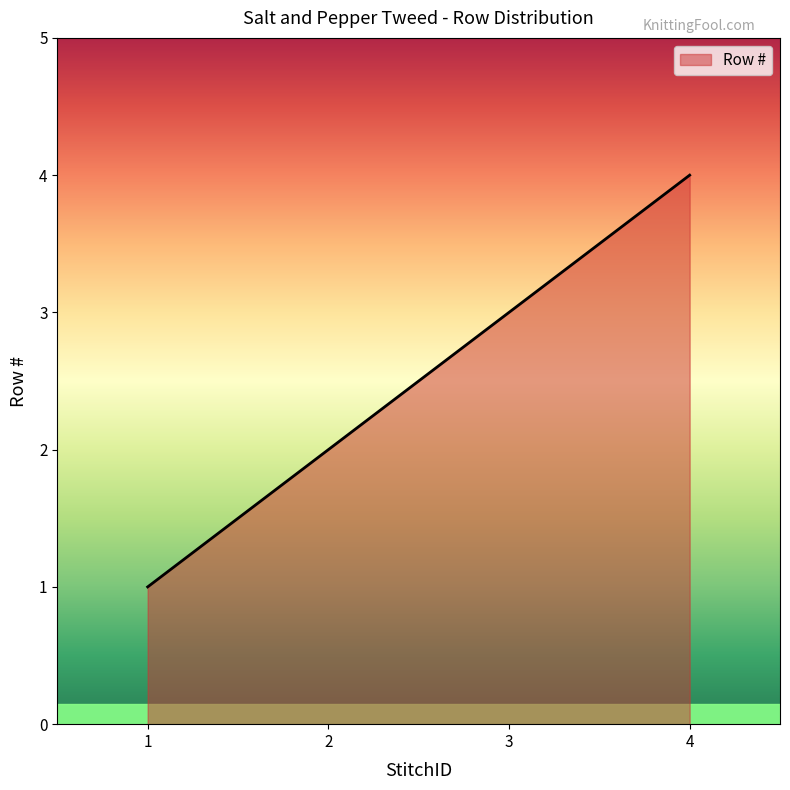

Reading left to right, extract all data points from this chart.

1	2	3	4